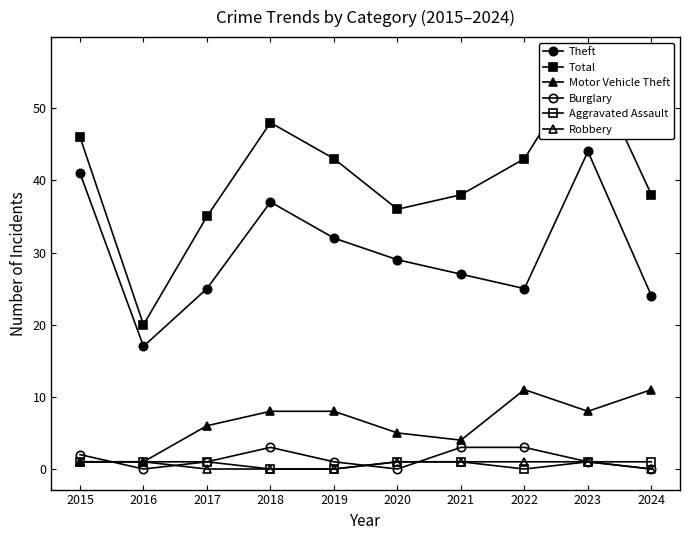

How many lines are shown in the chart?

6